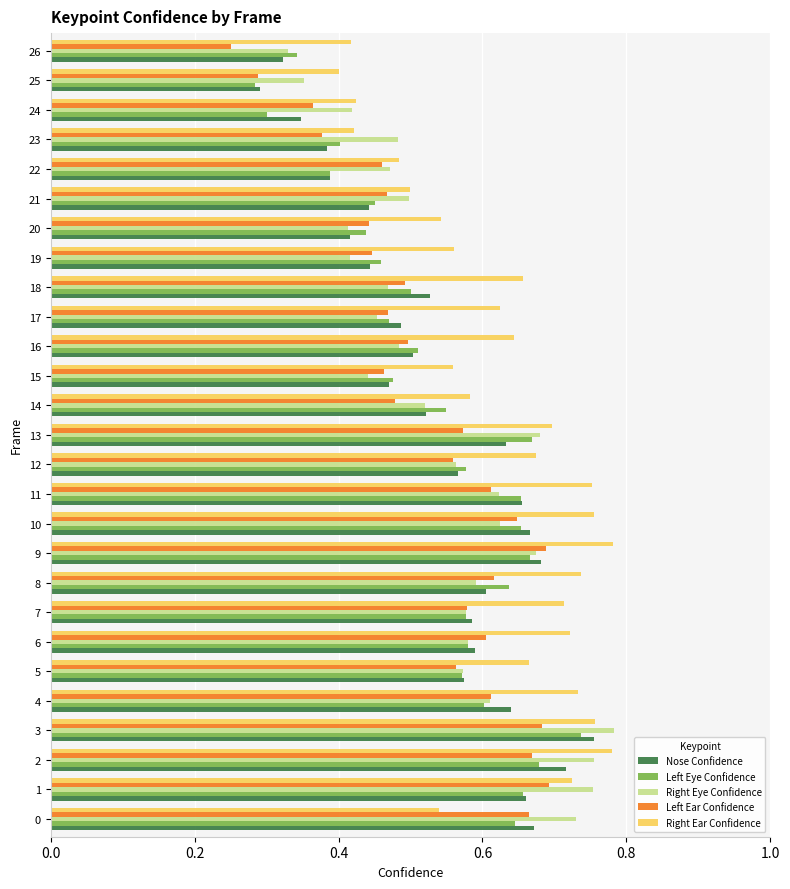

Is the value of Left Eye Confidence at 25 greater than the value of Right Ear Confidence at 13?

No